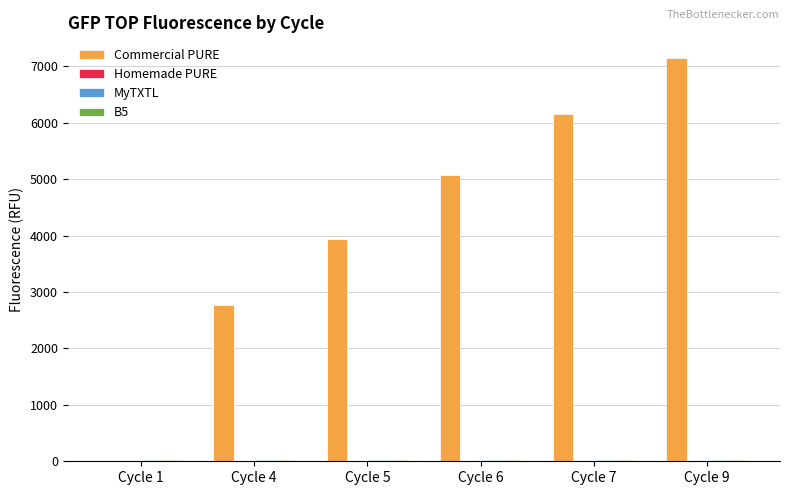

What is the greatest value displayed?

7154